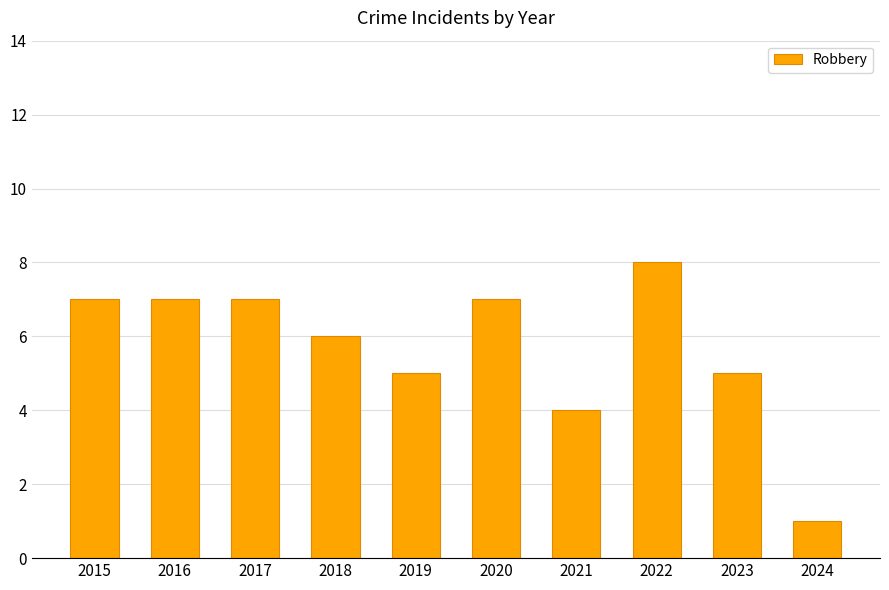

Reading right to left, extract all data points from this chart.

2024=1	2023=5	2022=8	2021=4	2020=7	2019=5	2018=6	2017=7	2016=7	2015=7